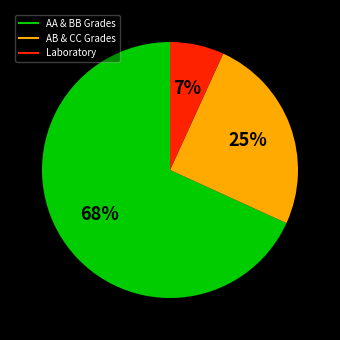

Does any single category account for the majority?

Yes